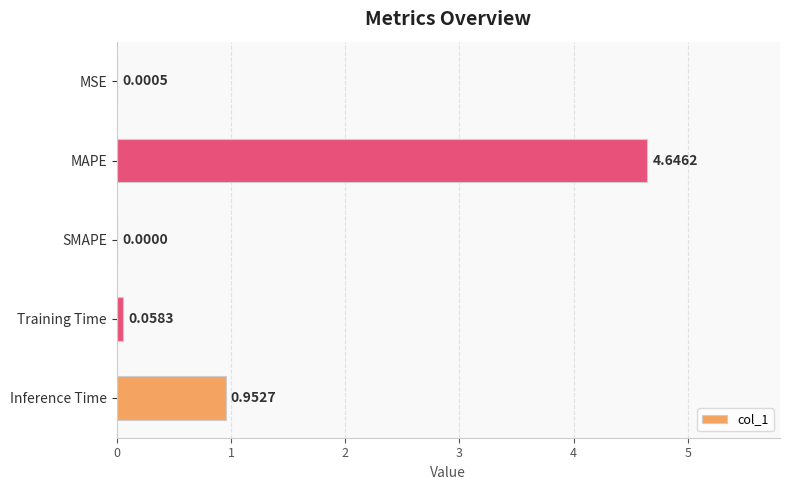

Which category has the highest value across all series?

MAPE